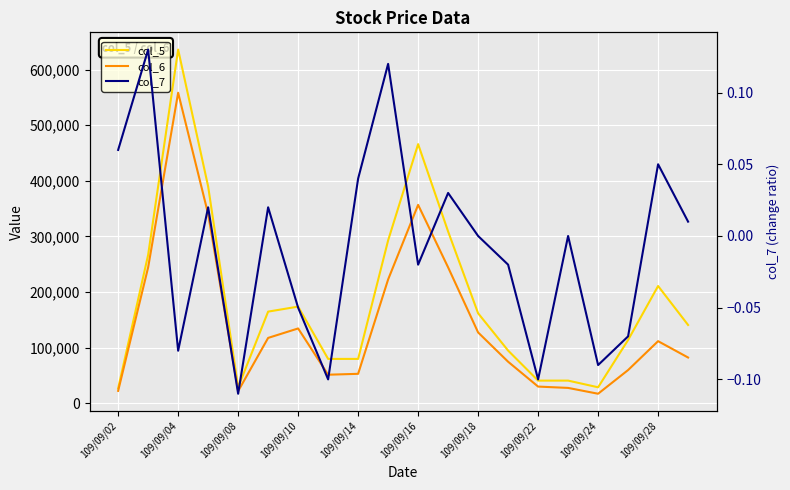

True or false: col_7 and col_6 cross at least once.

False